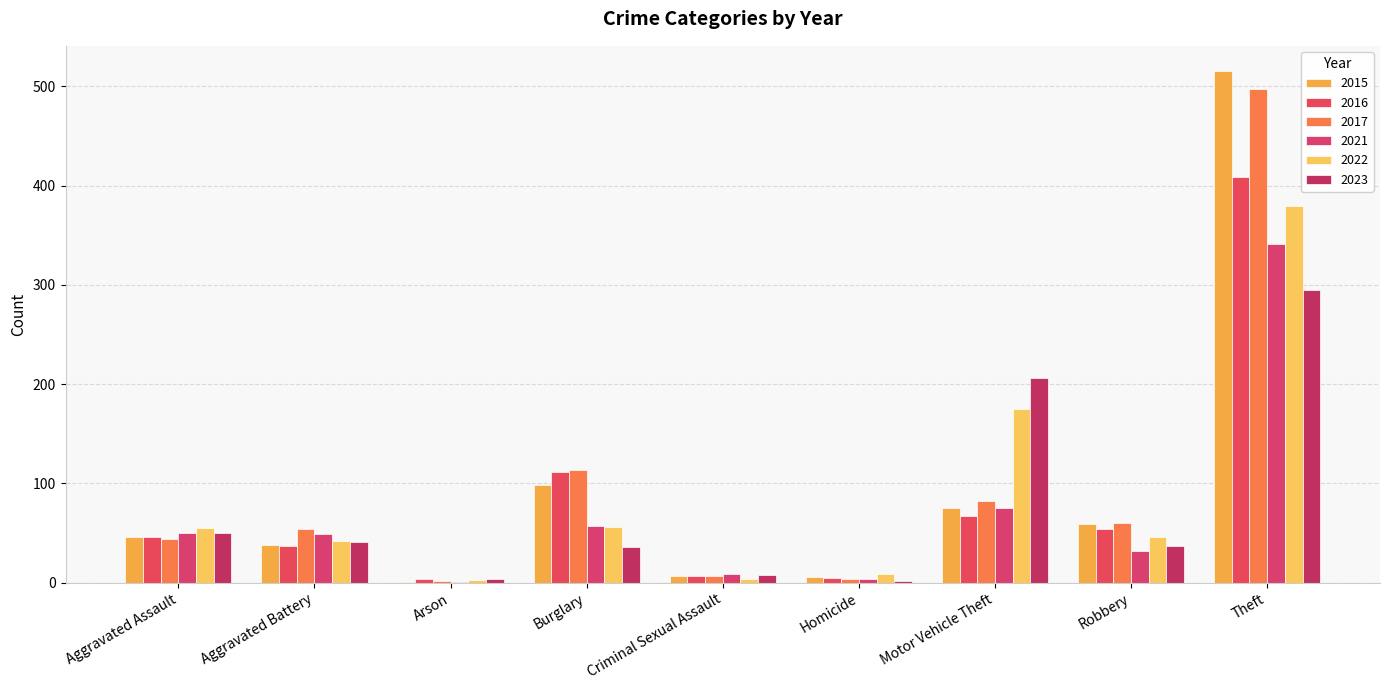

Which series changed the most between Burglary and Criminal Sexual Assault?

2017